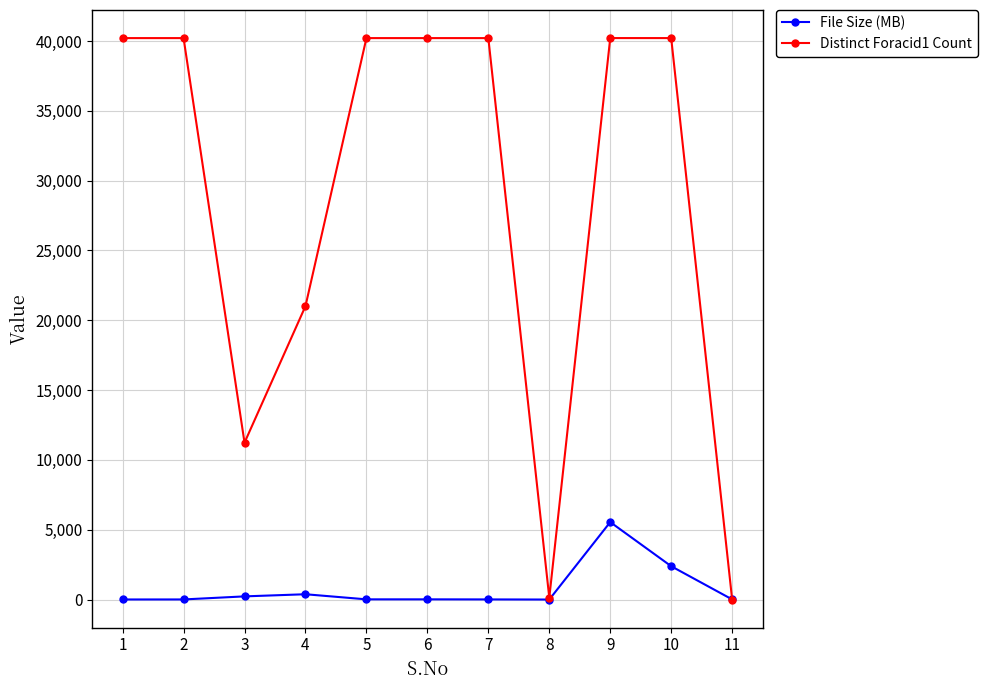

What is the maximum value for File Size (MB)?

5546.8